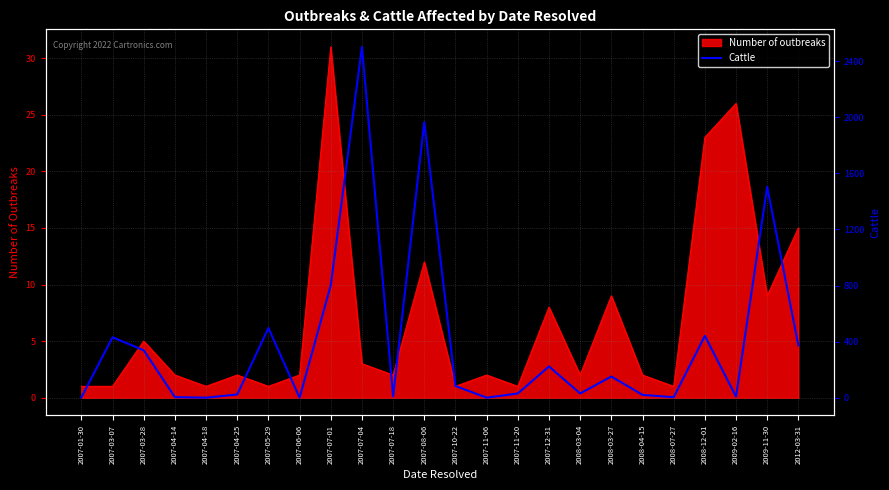

What is the sum of the values at 2008-12-01 and 2007-07-04?

2944